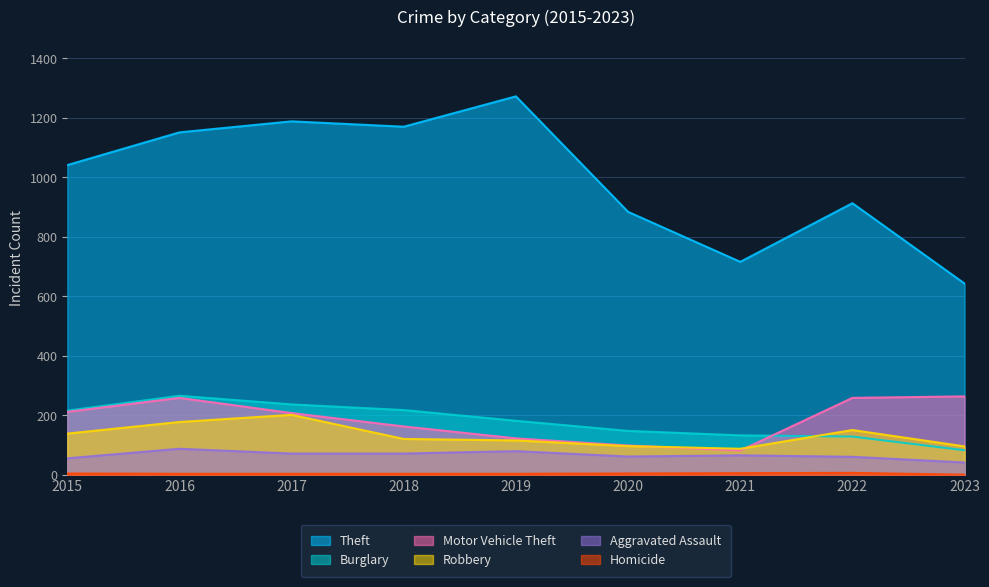

The value of Motor Vehicle Theft at 2015 is 212. True or false?

True